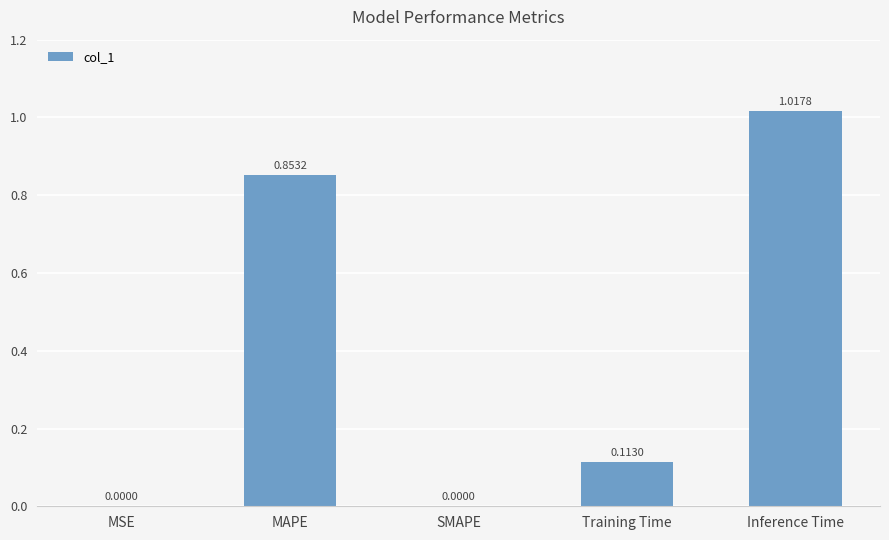

Which label corresponds to the largest value in the chart?

Inference Time